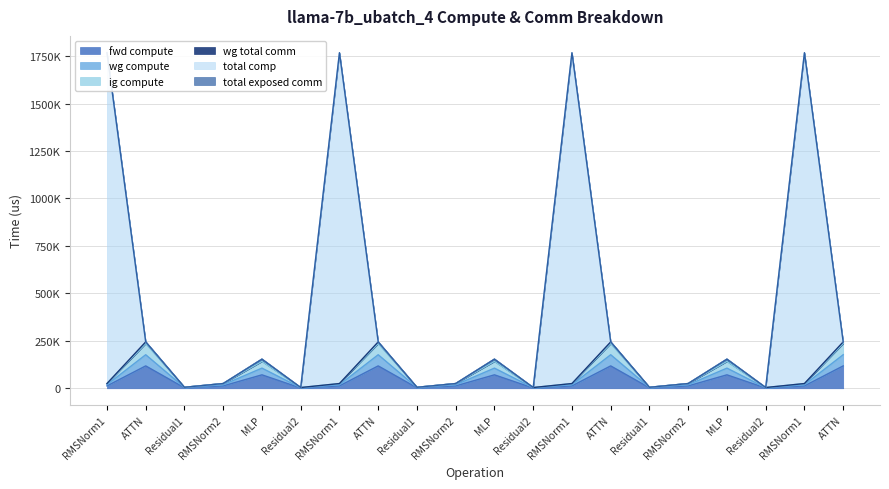

Between ATTN and Residual1, which series saw the biggest shift?

total comp